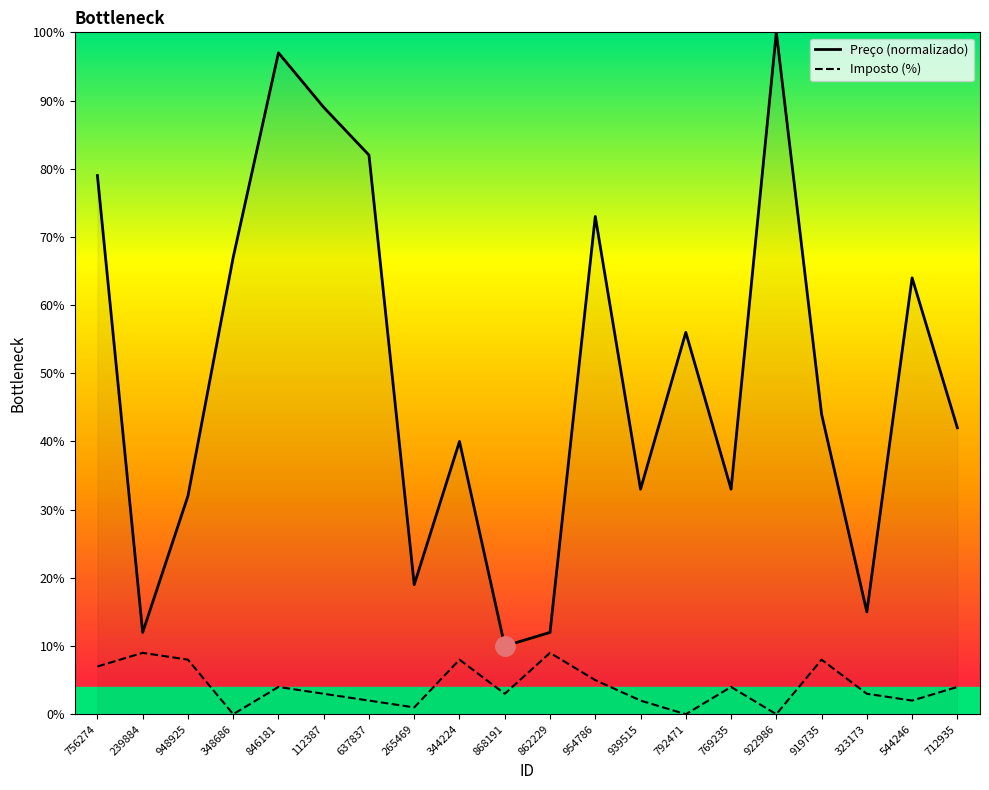

Which has a higher value, 922986 or 637837?

922986